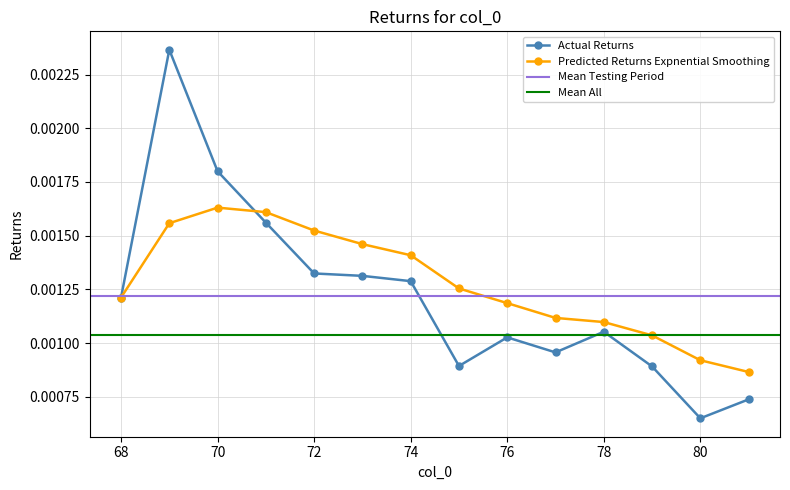

Does the chart have visible grid lines?

Yes